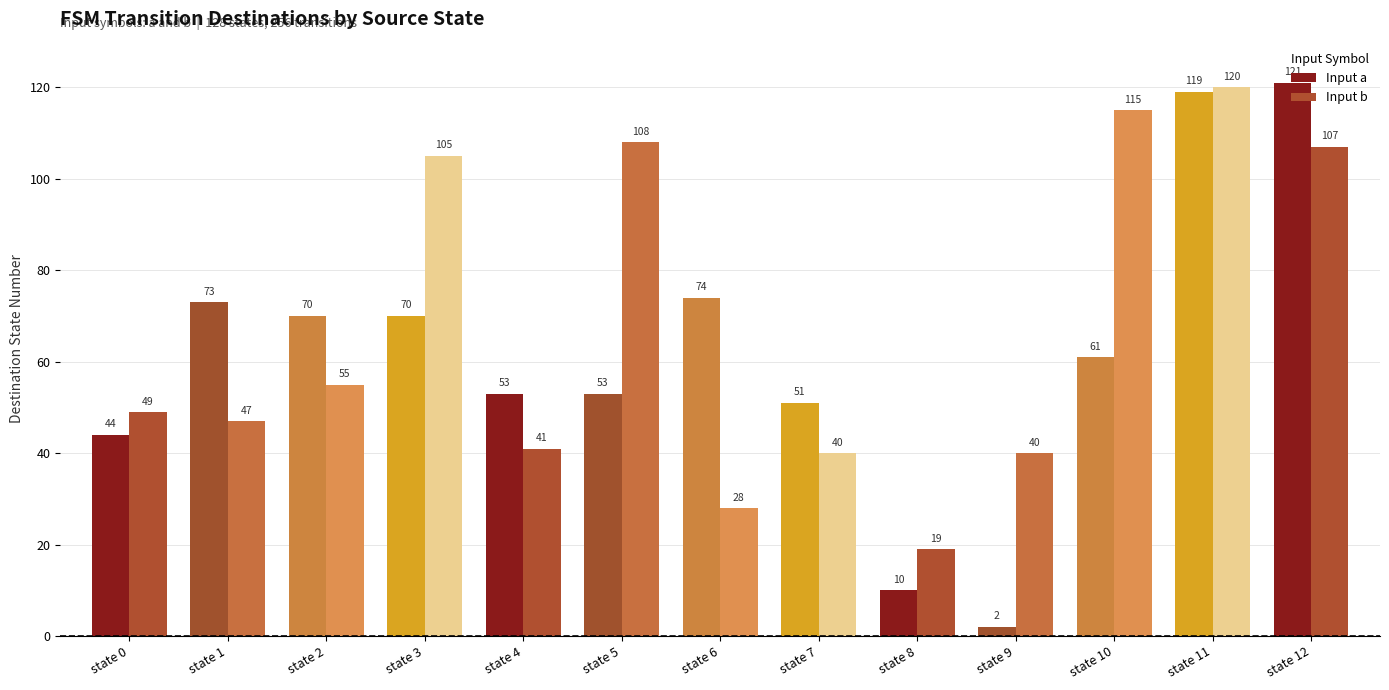

What is the spread (max minus min) of values at state 11?

1